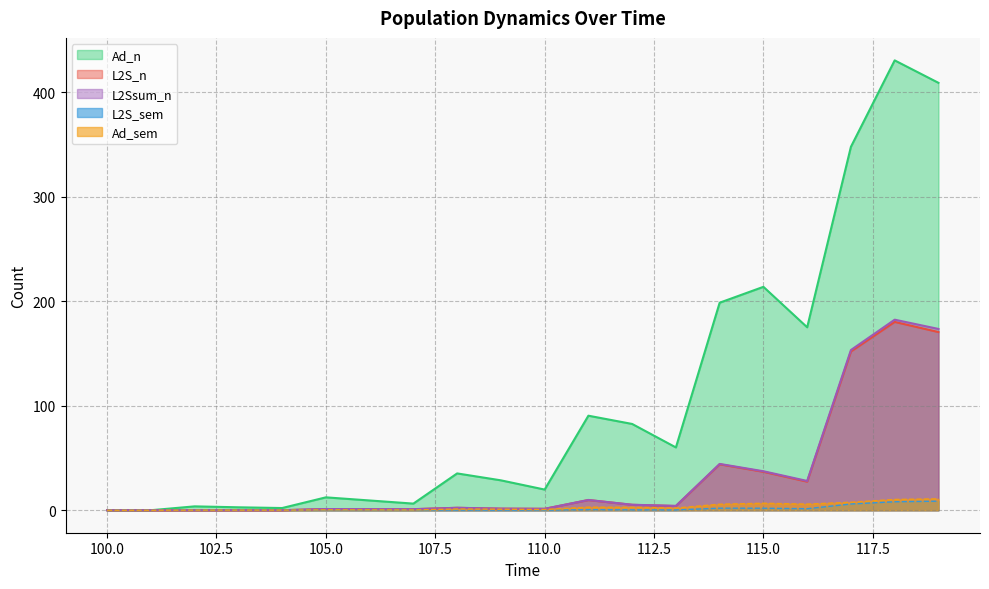

What is the sum of all Ad_sem values?

59.3